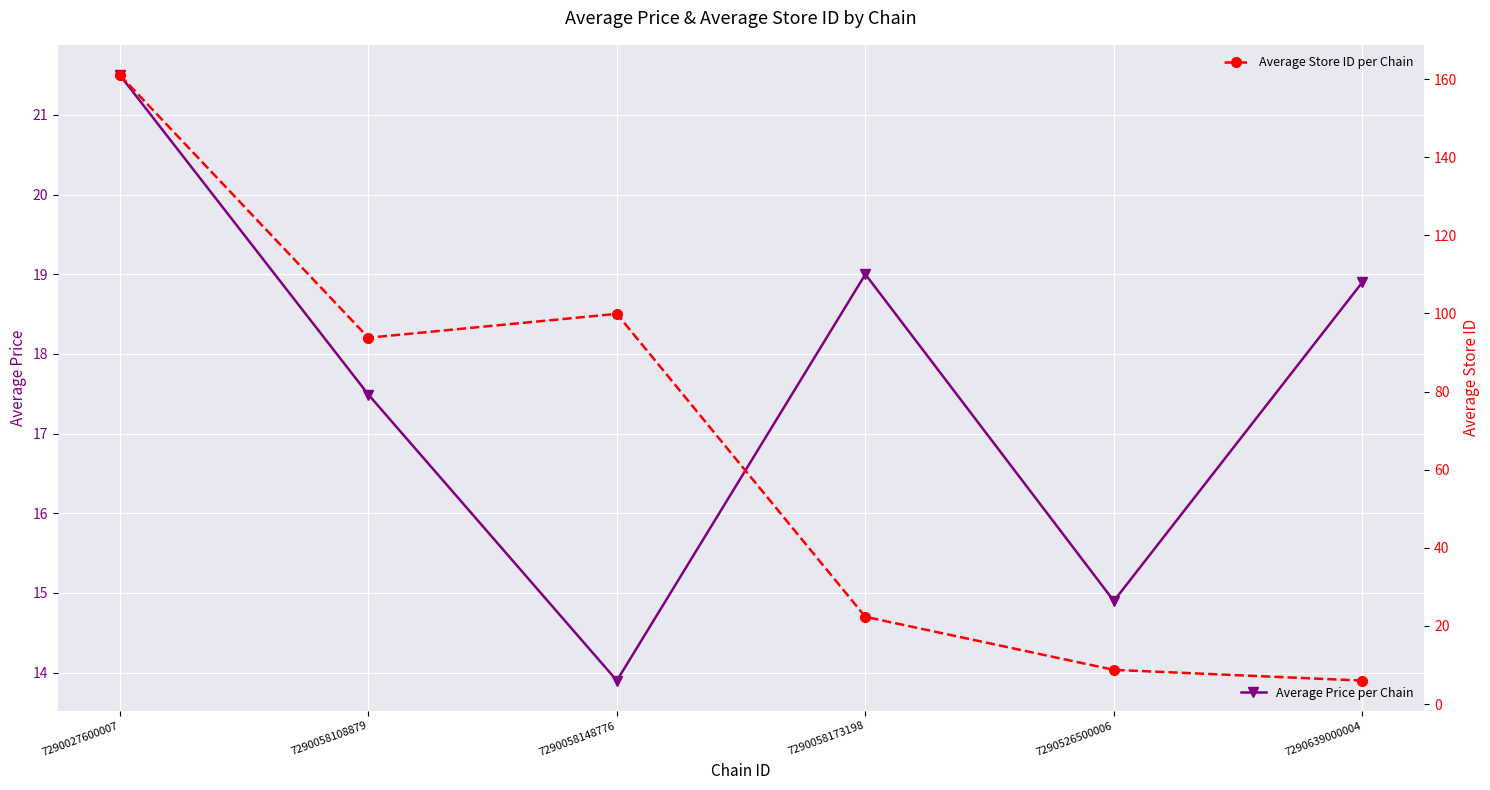

At which category does Average Store ID per Chain reach its first local peak?

7290058148776